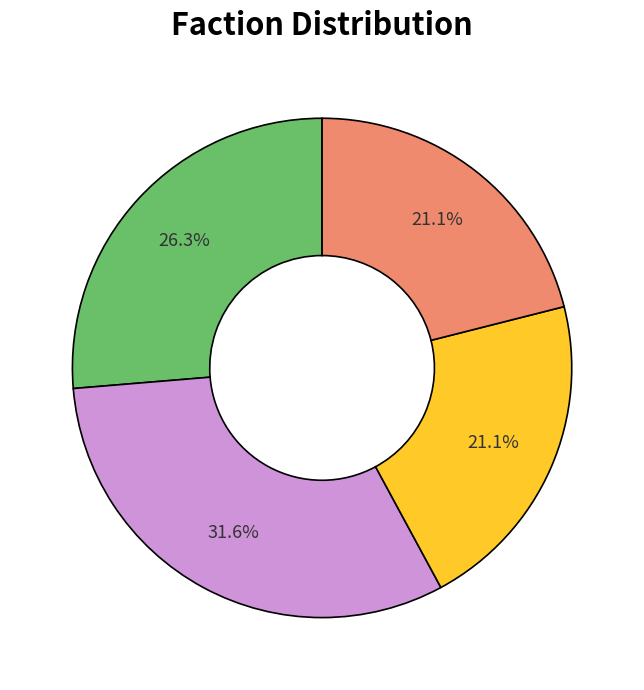

Is there a majority slice in this chart?

No